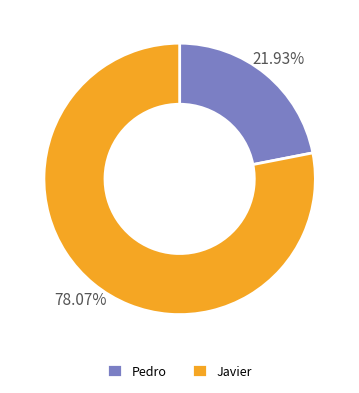

To the nearest percent, what is the difference between the Javier and Pedro slice percentages?

56%